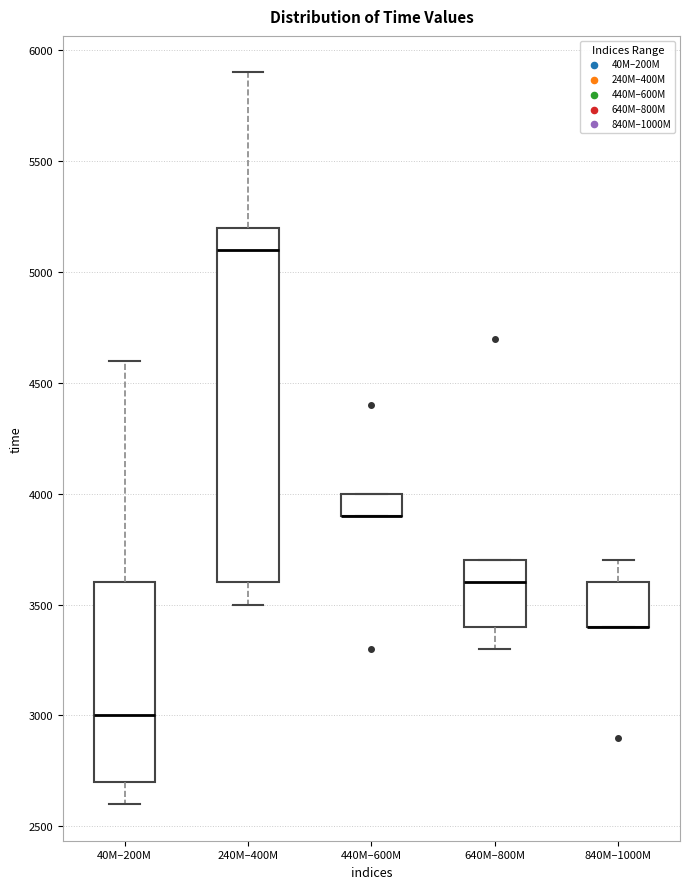

Comparing the boxes themselves (not the whiskers), which one is the tallest?

240M–400M